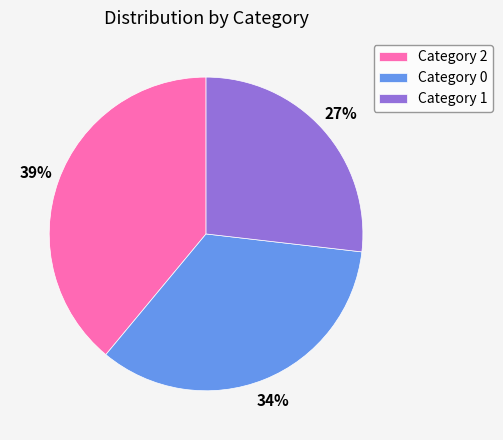

To the nearest percent, what portion does Category 0 represent?

34%